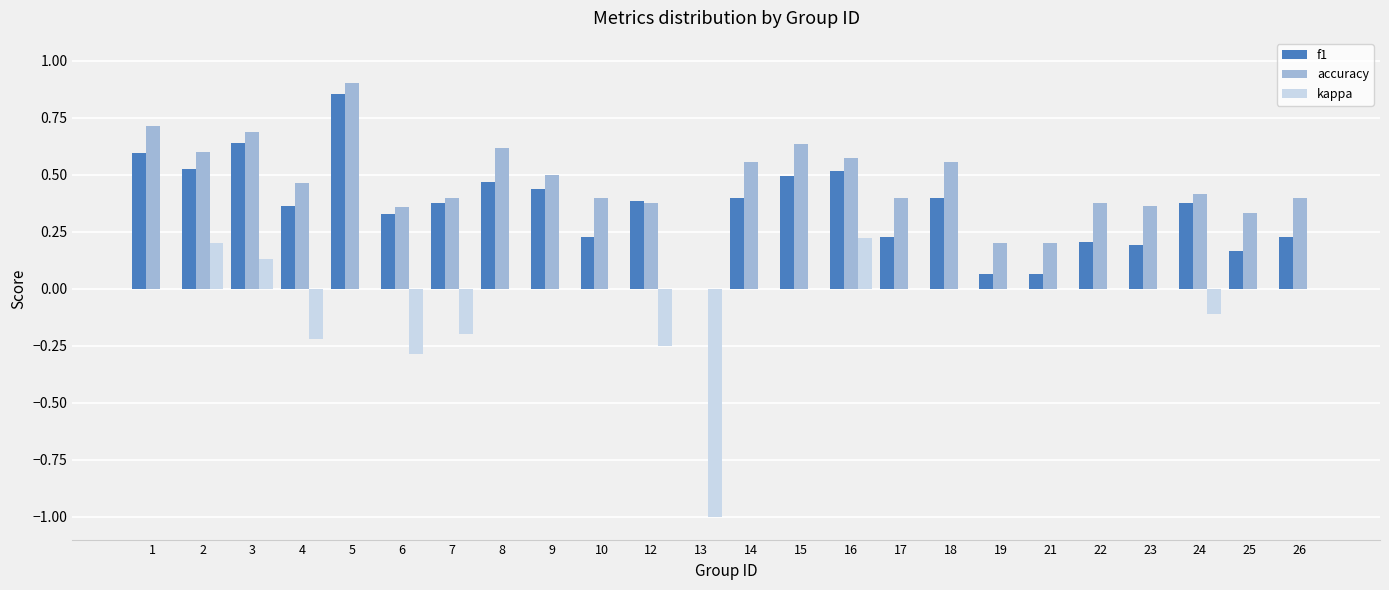

Which series has the largest total across all categories?

accuracy